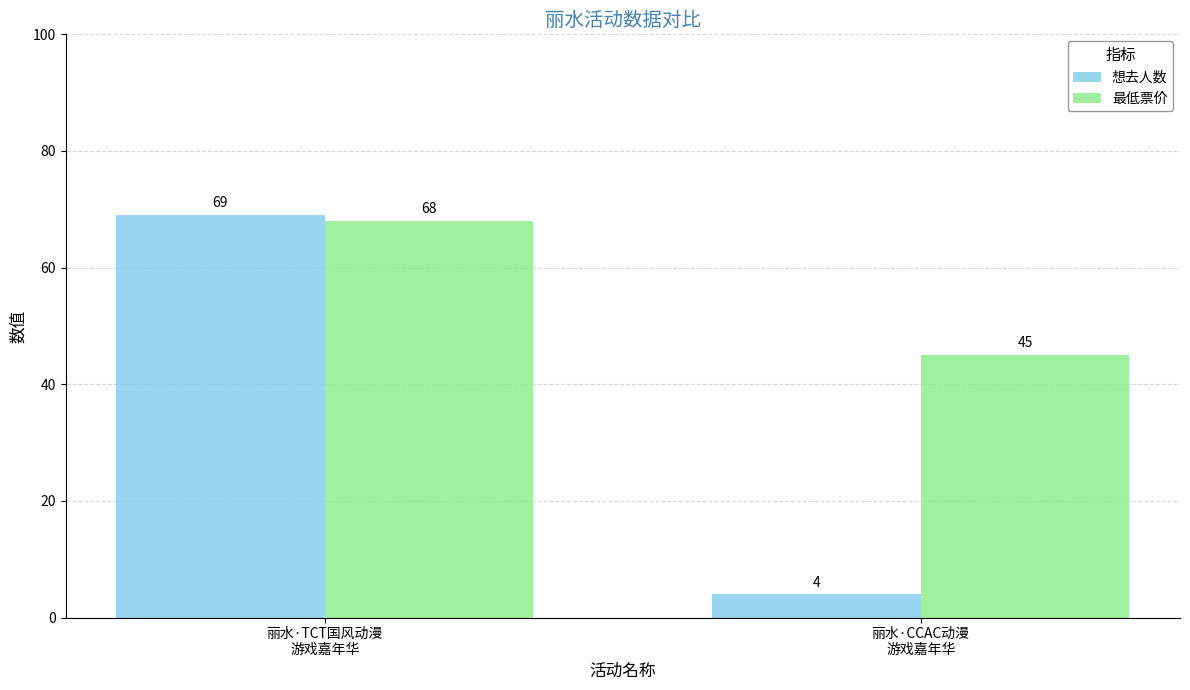

Is the value of 想去人数 at 丽水·CCAC动漫
游戏嘉年华 greater than the value of 最低票价 at 丽水·CCAC动漫
游戏嘉年华?

No